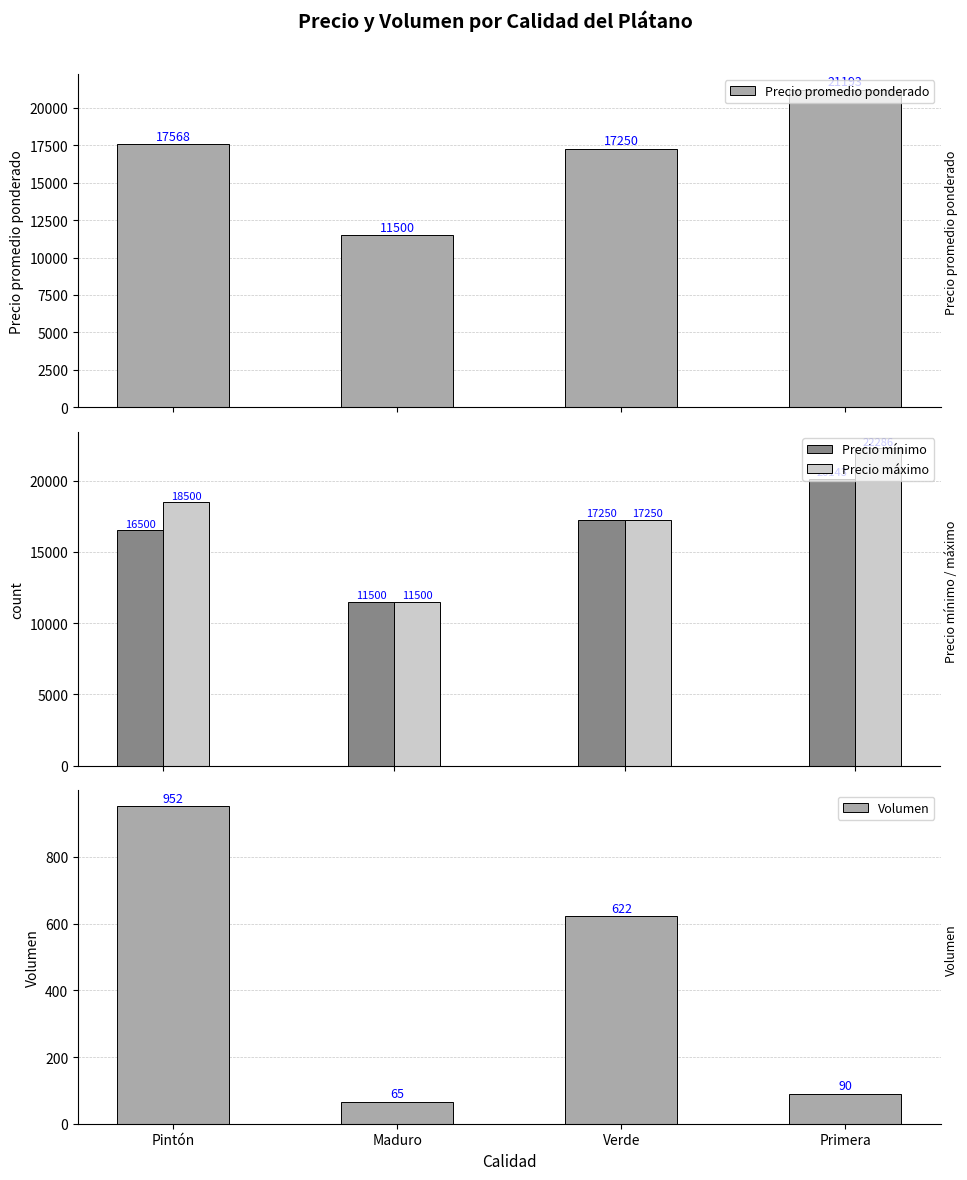

What position from the right is Maduro?

3